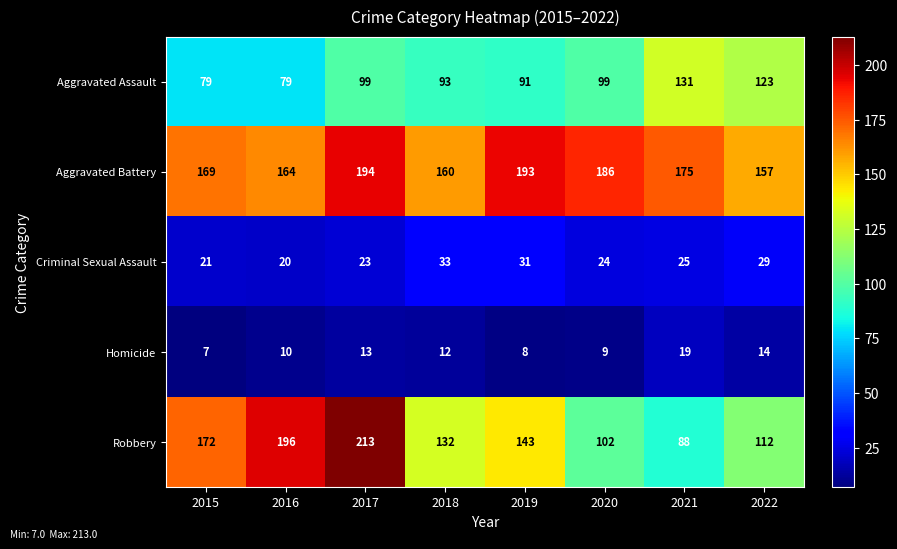

Which series has the widest spread of values?

Robbery